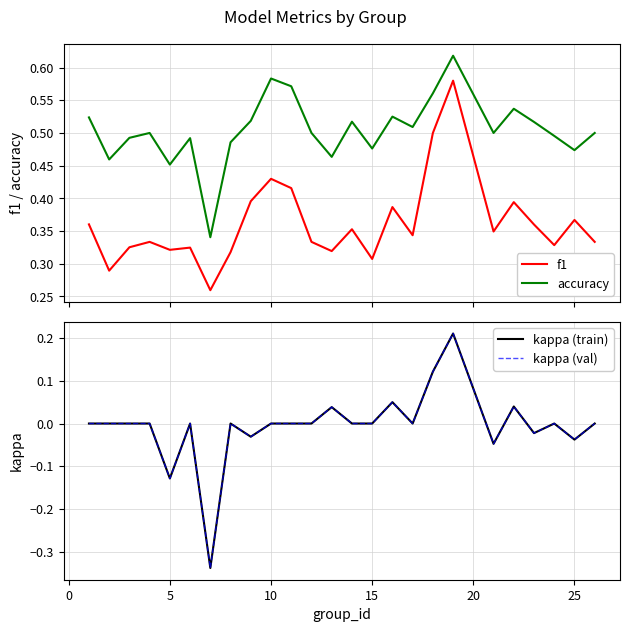

True or false: accuracy and f1 intersect in this chart.

False